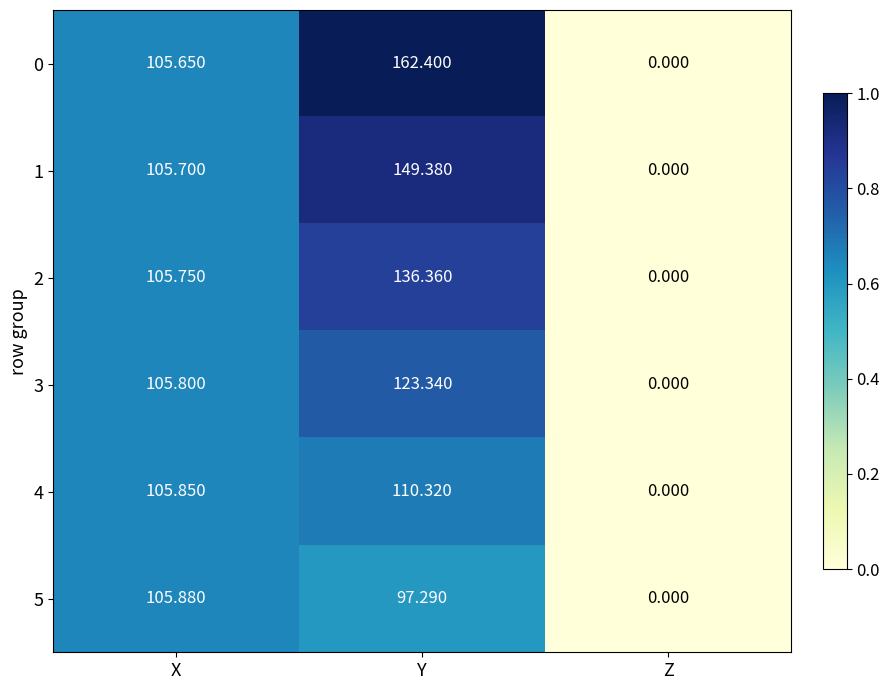

At which label does 2 reach its minimum?

Z